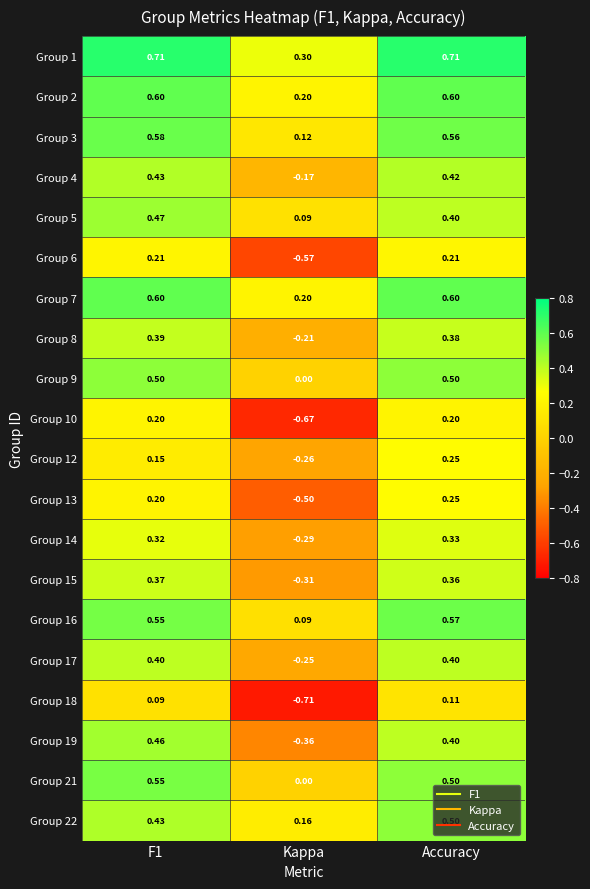

Which category has the lowest value across all series?

Kappa